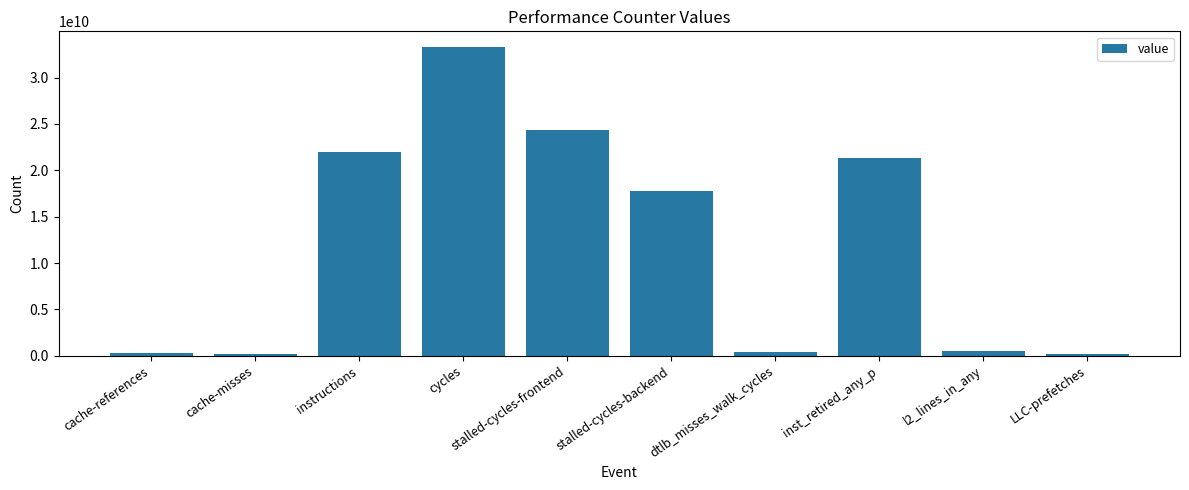

Where is the data nearest to the value 16735837431?

stalled-cycles-backend